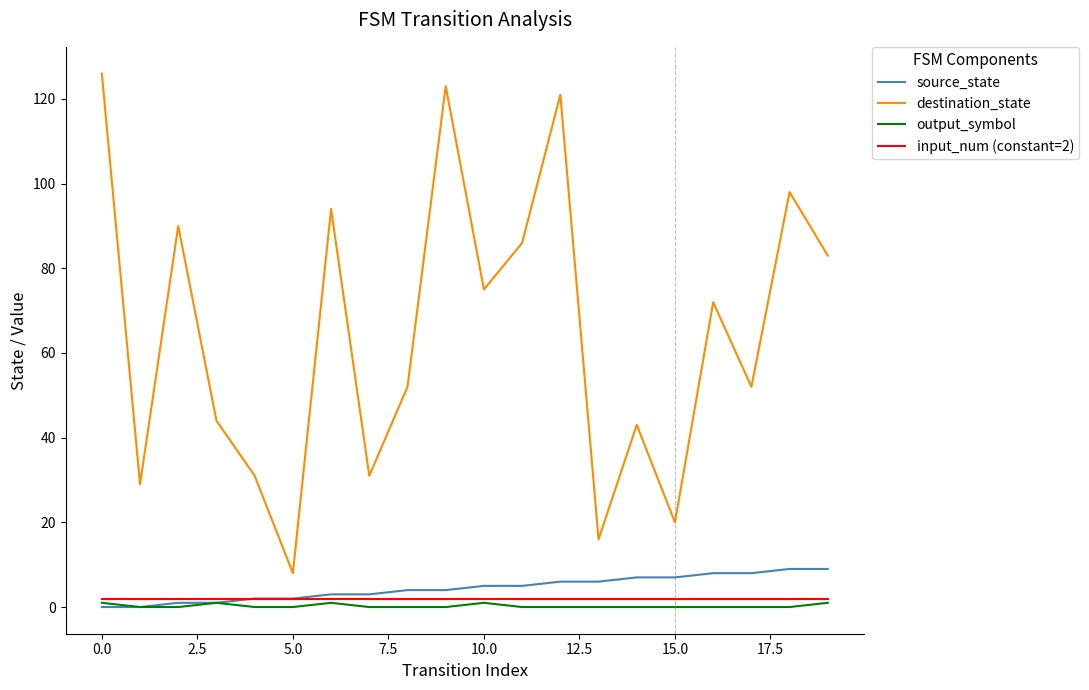

True or false: output_symbol and destination_state intersect in this chart.

False